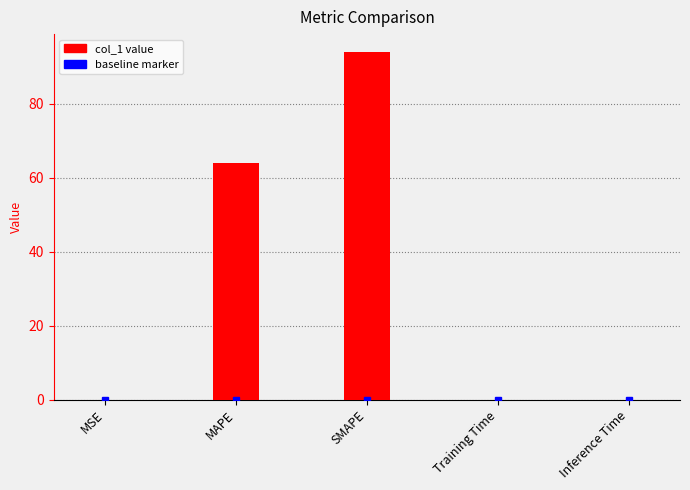

What is the sum of all values?

158.1